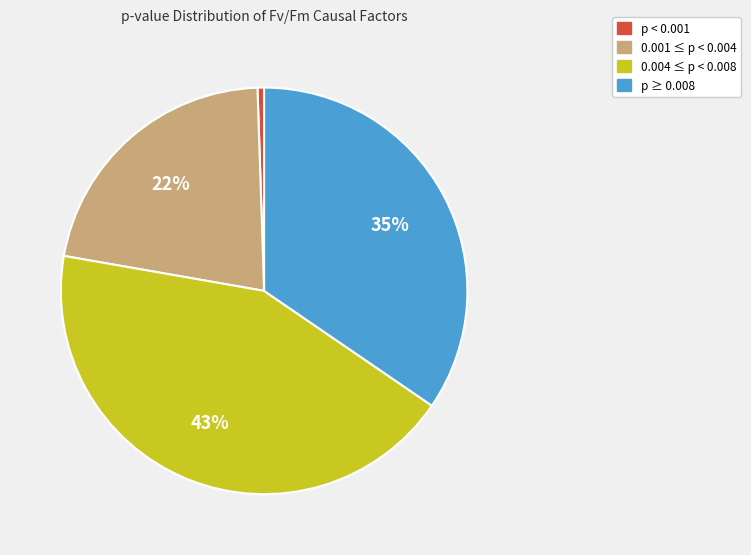

To the nearest percent, what percentage of the pie is p ≥ 0.008?

35%